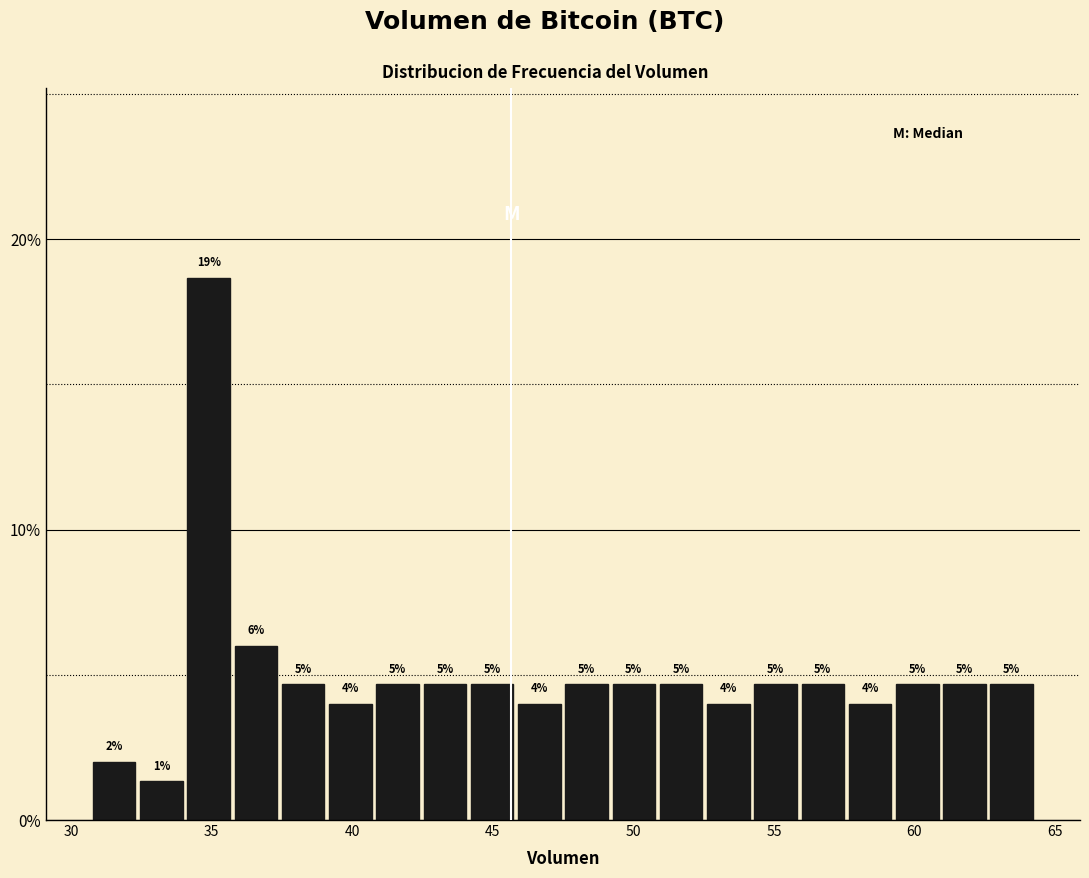

Read against the x-axis, roughly where is the centre of the tallest bar?

35.0